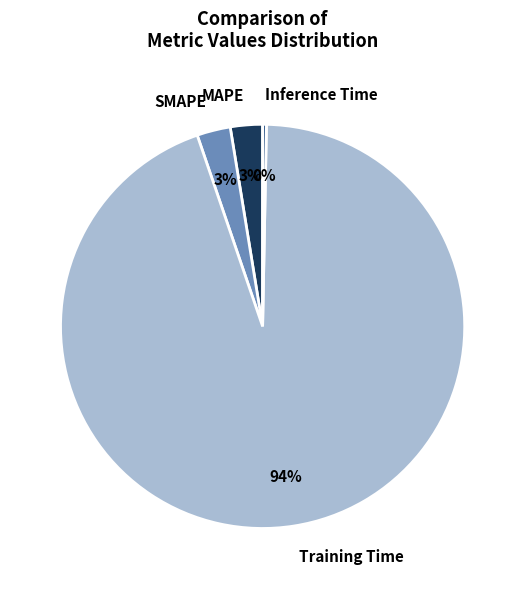

To the nearest percent, what is the average slice percentage?

25%